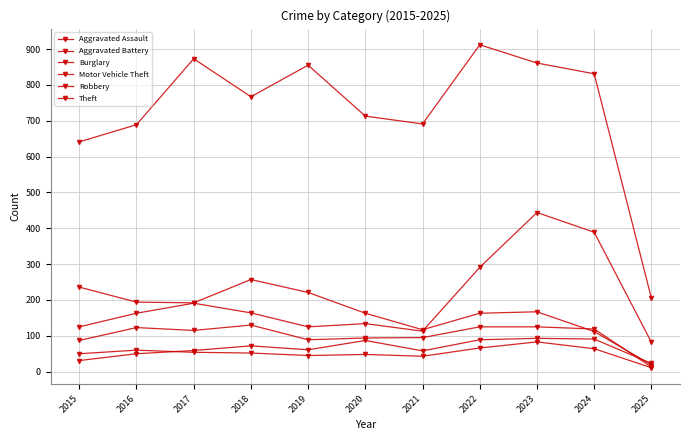

True or false: Robbery has more than 0 interior local peaks.

True